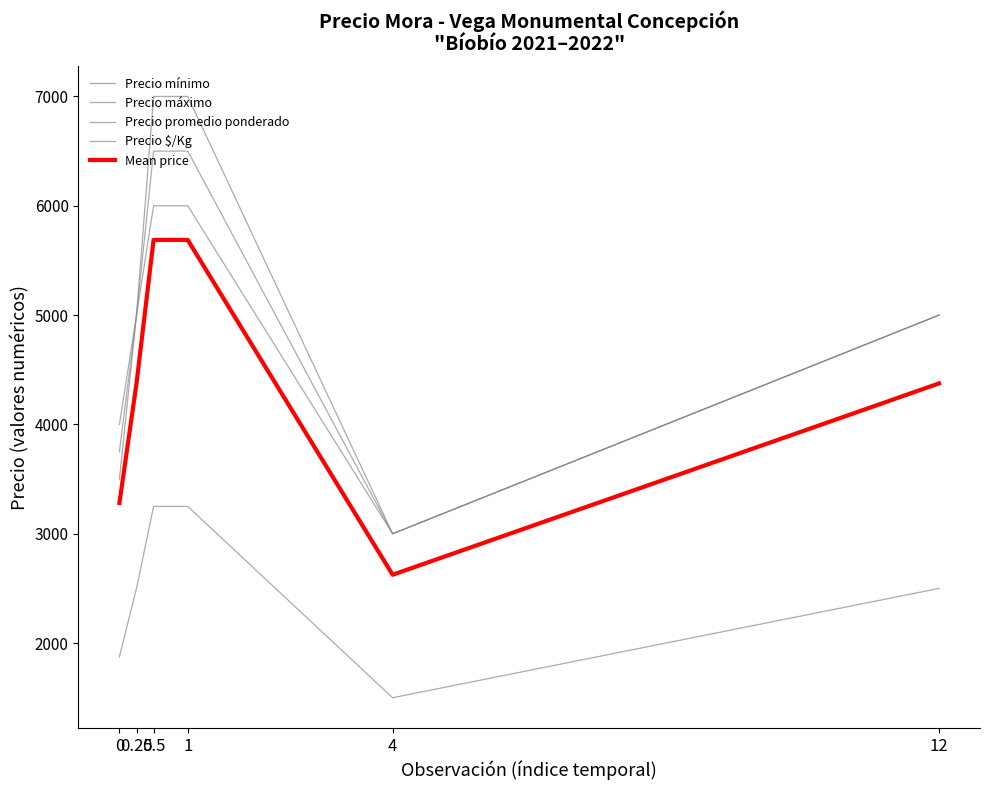

Is it true that Precio mínimo equals 6000.0 at 1?

True